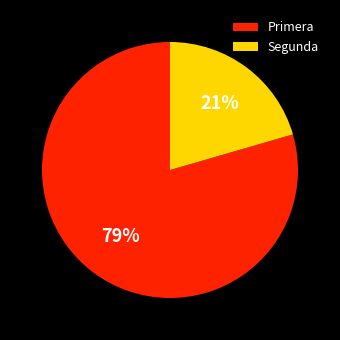

How many segments does this pie chart have?

2